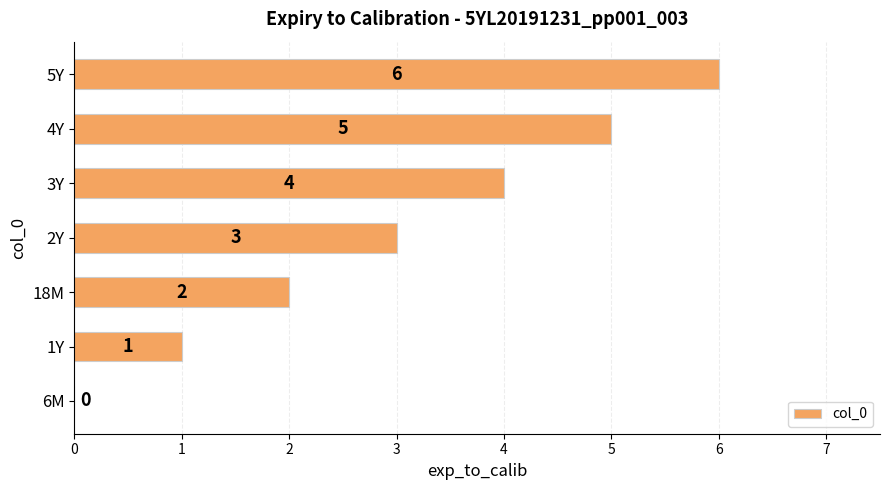

Is it true that the value at 6M is 4?

False